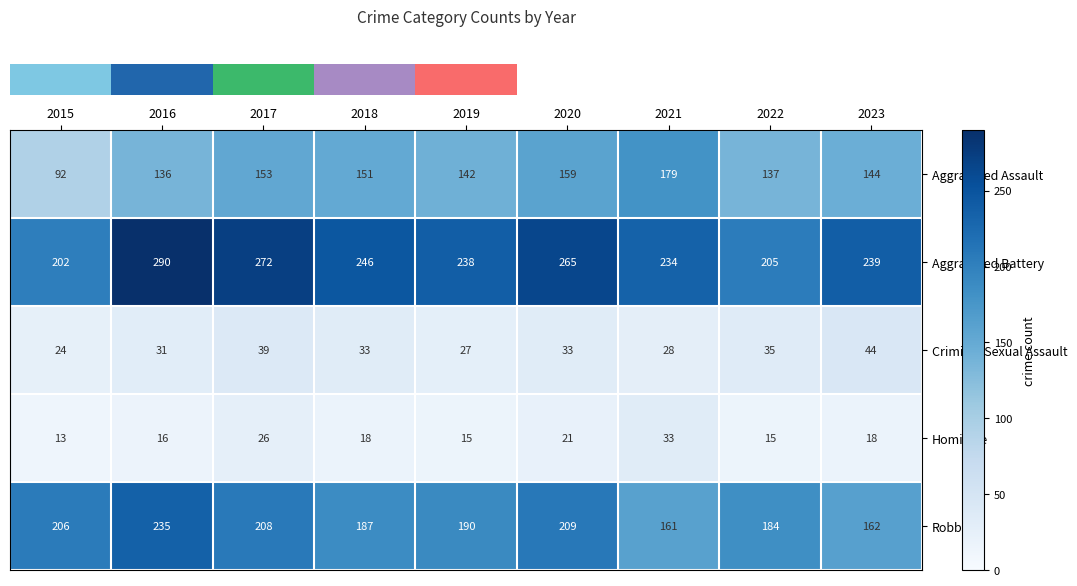

The value of Aggravated Assault at 2020 is 86. True or false?

False